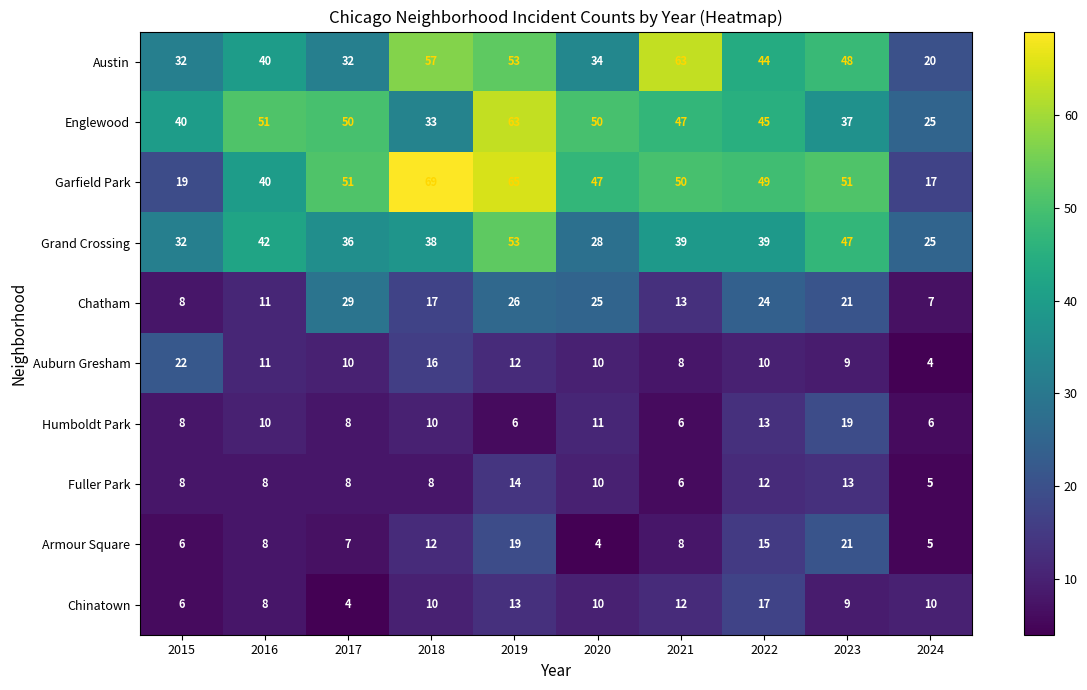

What is the spread (max minus min) of values at 2015?

34